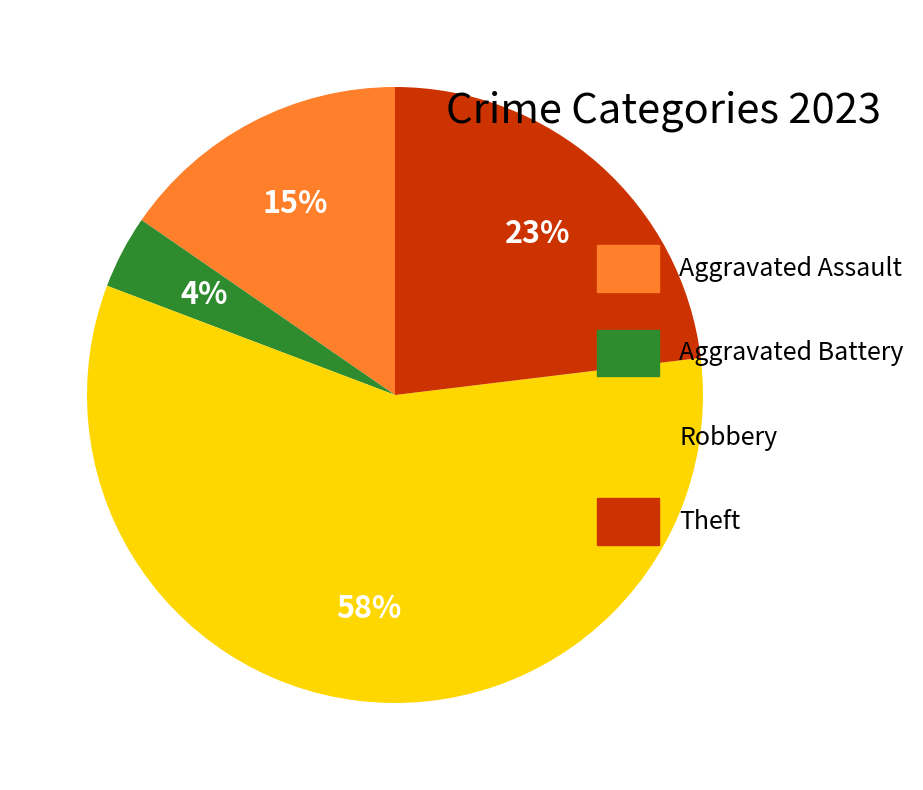

Does Robbery account for over 50% of the chart?

Yes